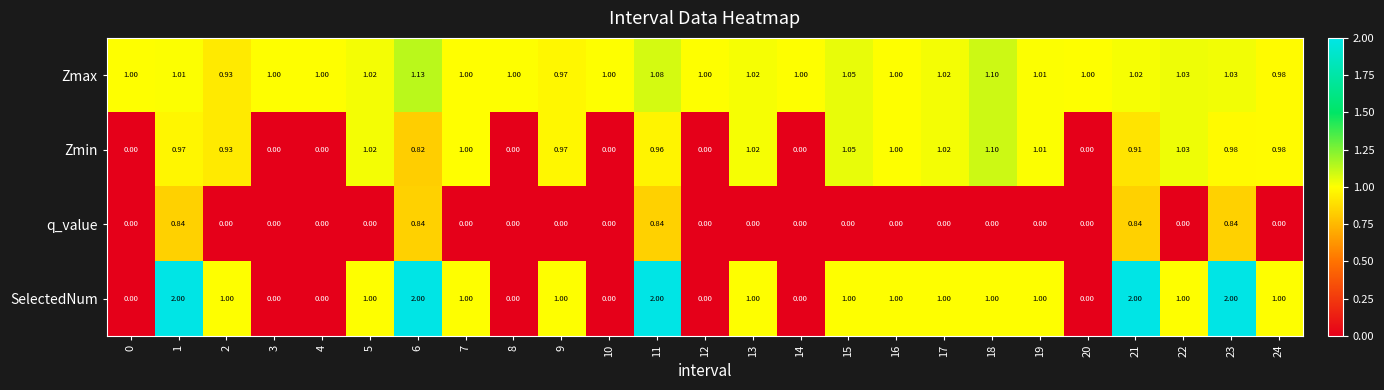

Rank the series by their maximum value, from lowest to highest.

q_value, Zmin, Zmax, SelectedNum